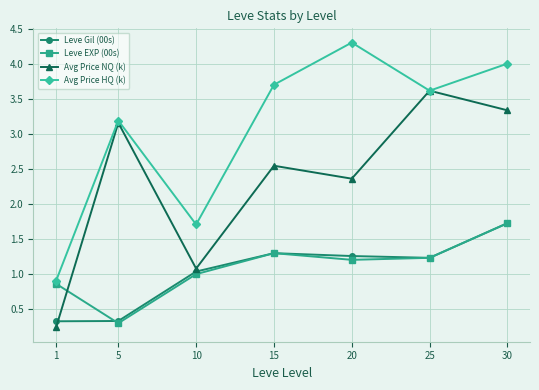

What is the spread (max minus min) of values at 10?

0.7